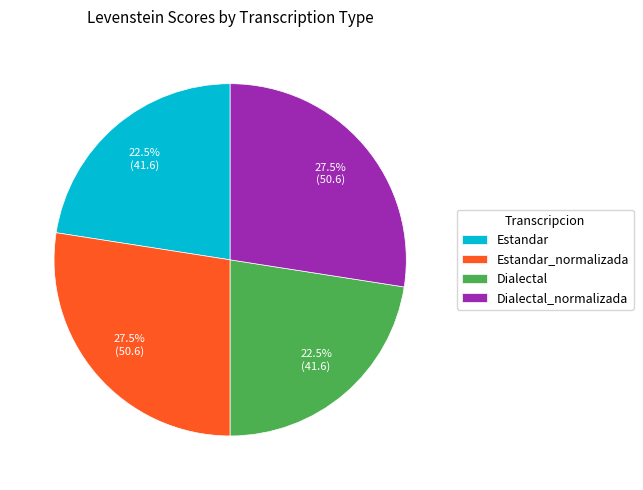

Combined, what portion of the pie is Dialectal_normalizada and Estandar?

50.0%